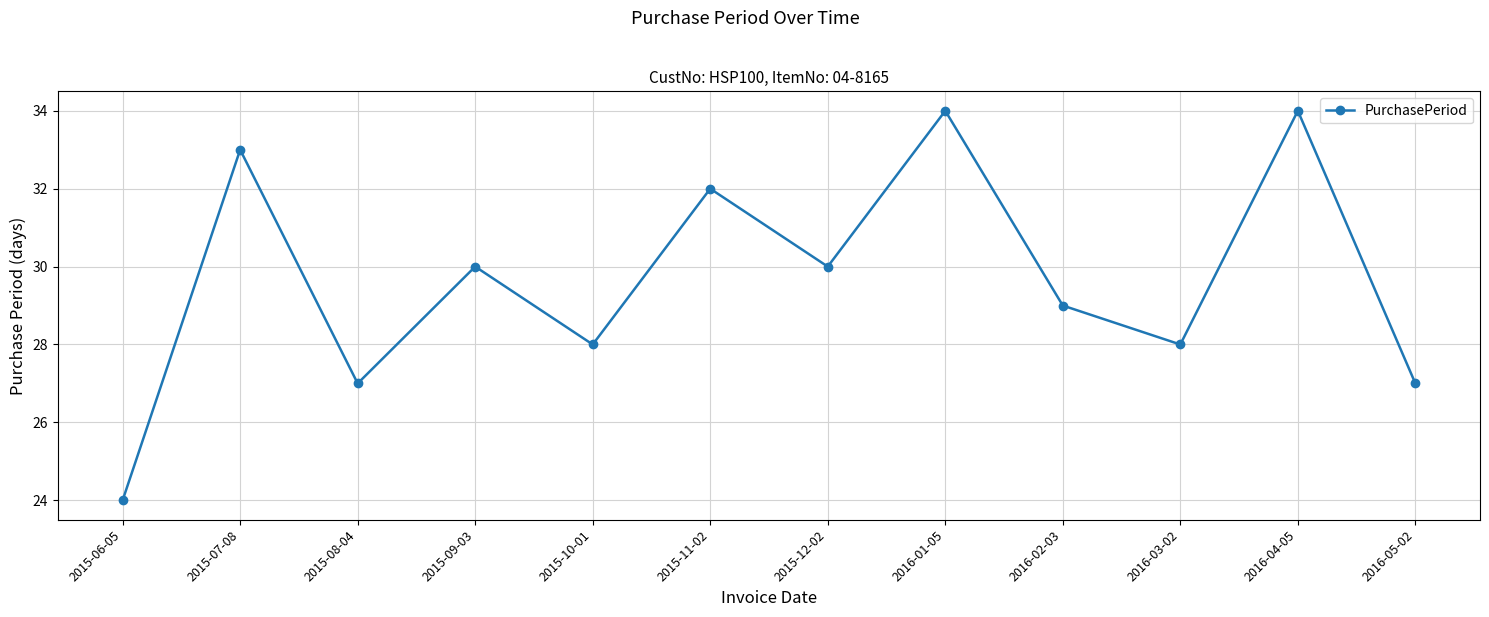

What is the approximate value at 2016-04-05, to the nearest 5?

35